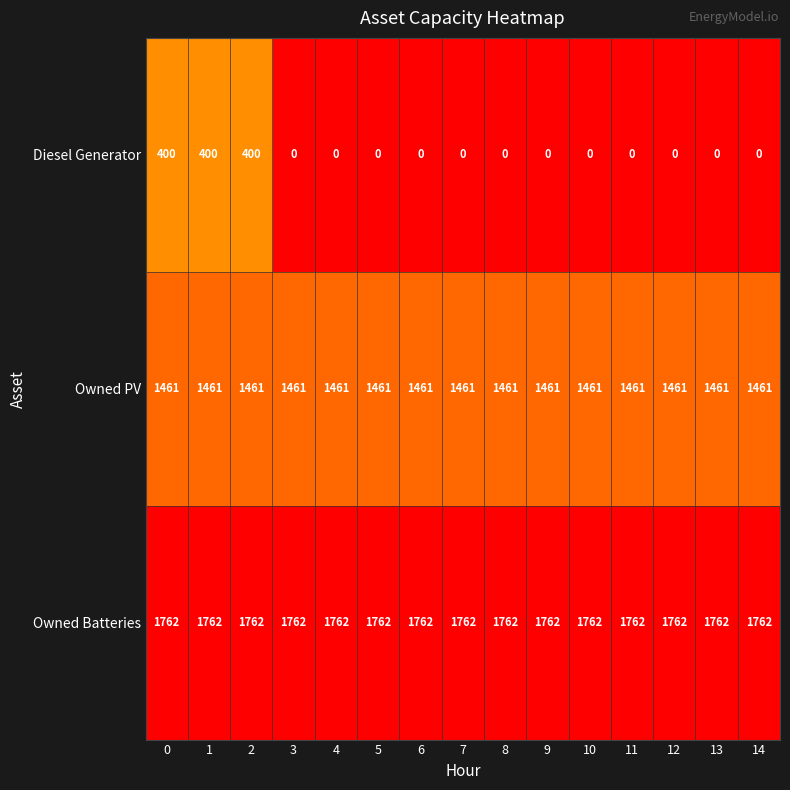

Which series has the largest total across all categories?

Owned Batteries